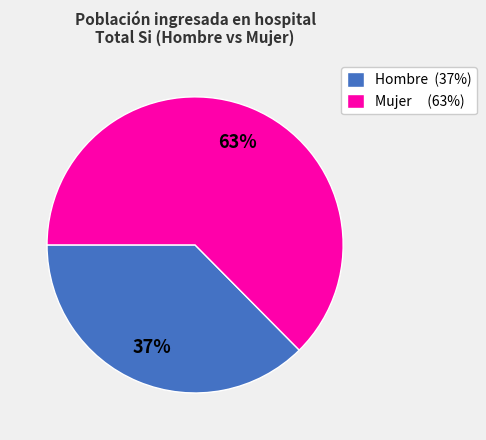

To the nearest percent, what portion does Hombre (37%) represent?

37%